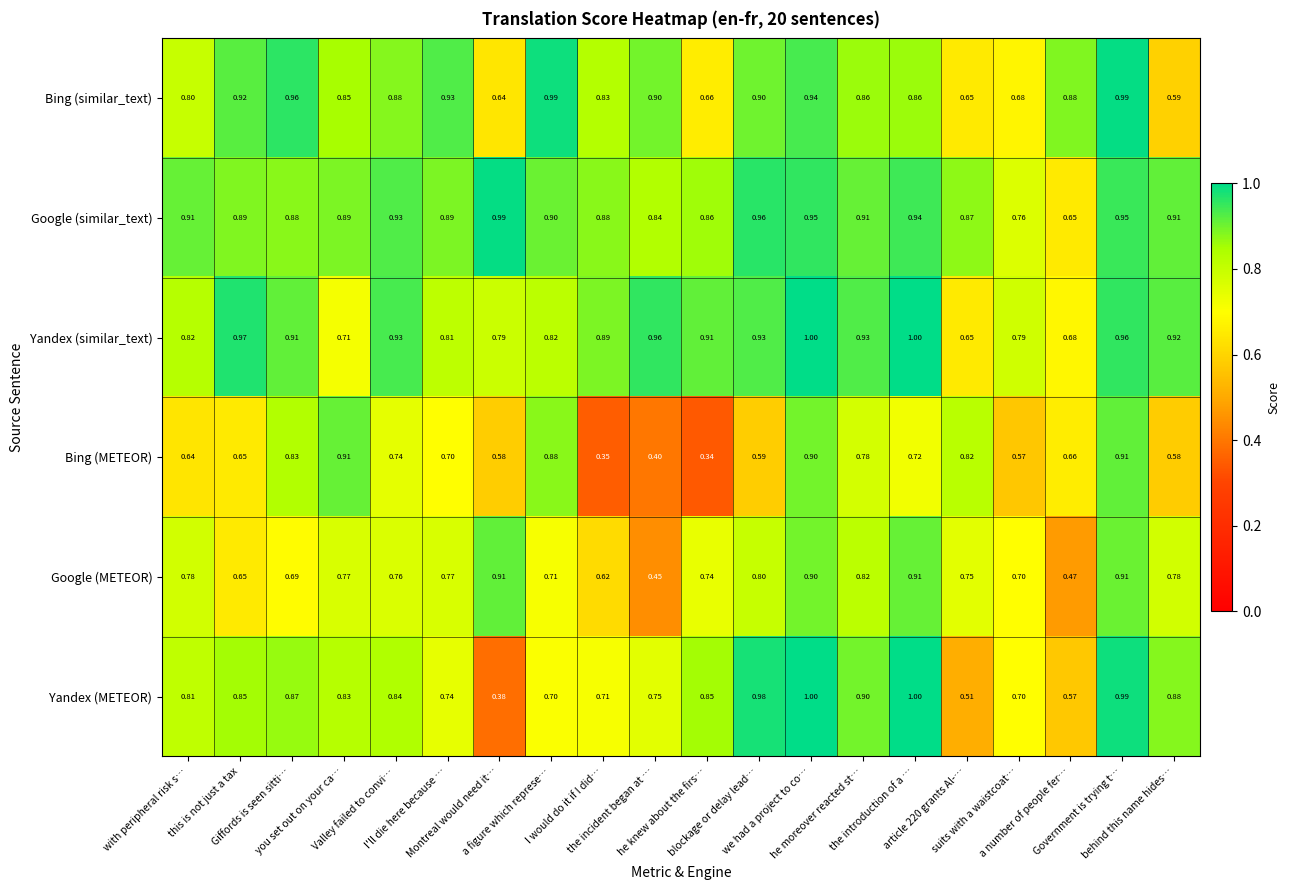

Which series has the largest total across all categories?

Google (similar_text)